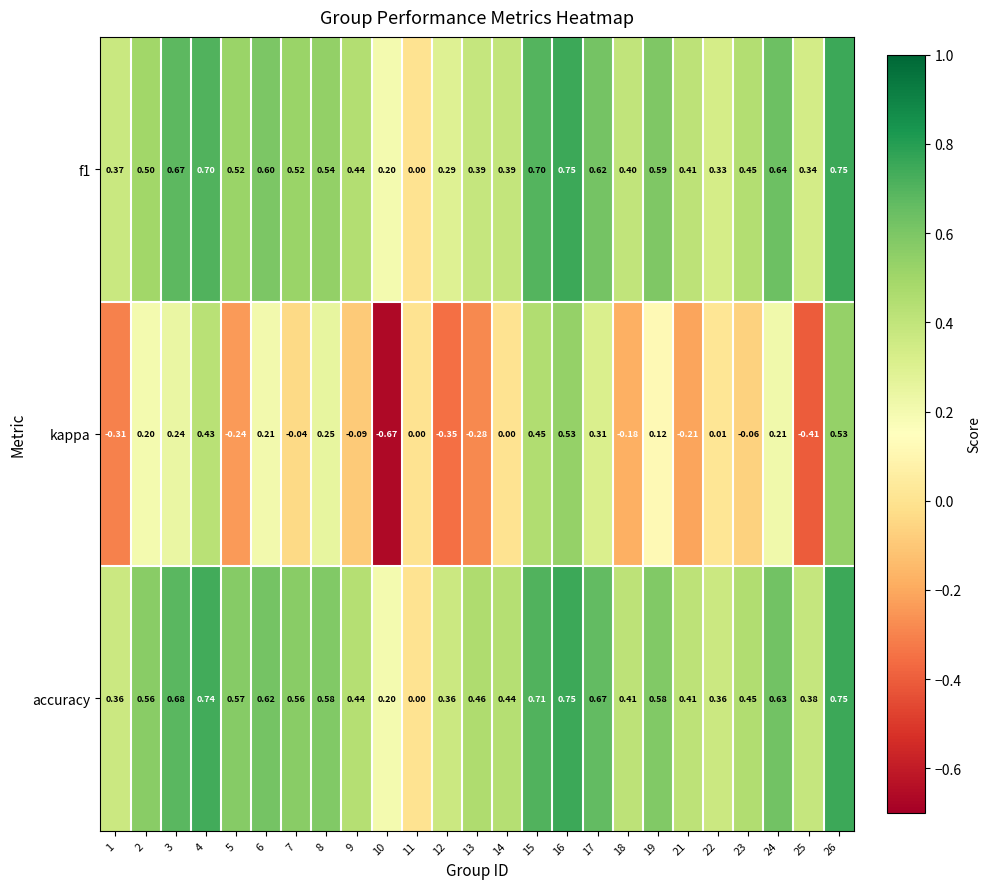

How many distinct data groups are displayed?

3